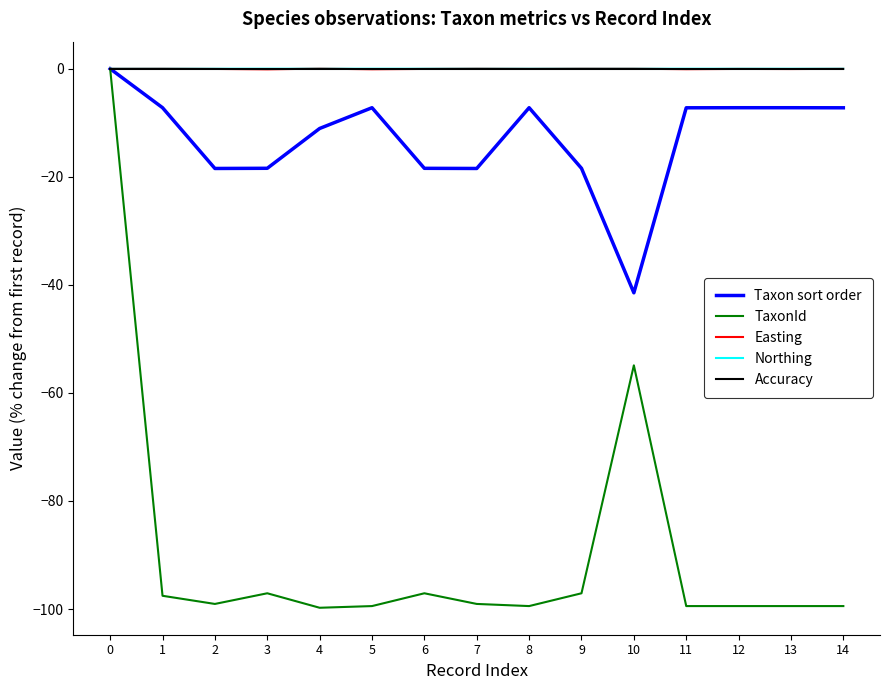

What is the minimum value shown in the chart?

-99.8